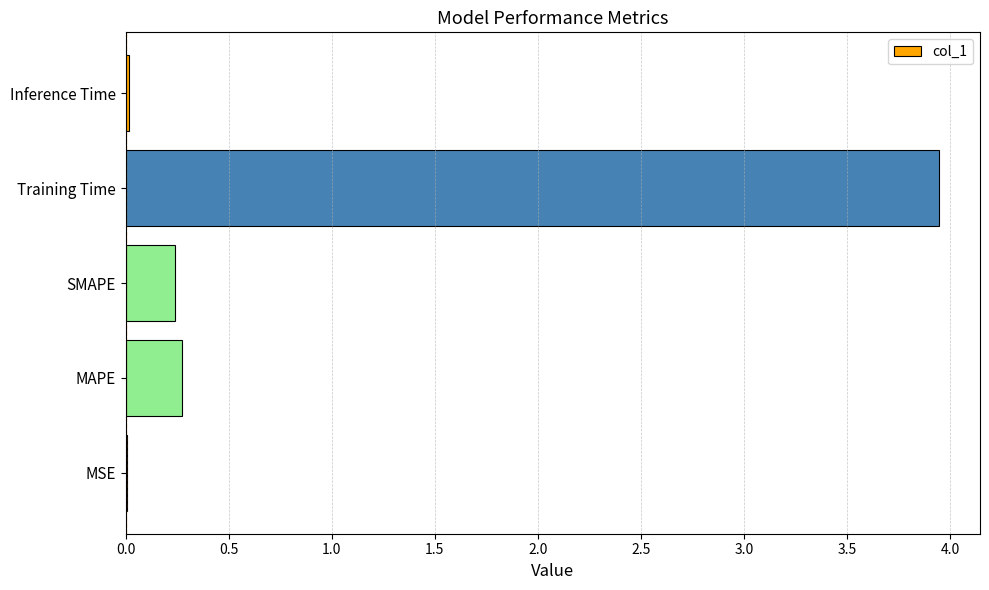

Is it true that the value at MAPE is 0.1?

False